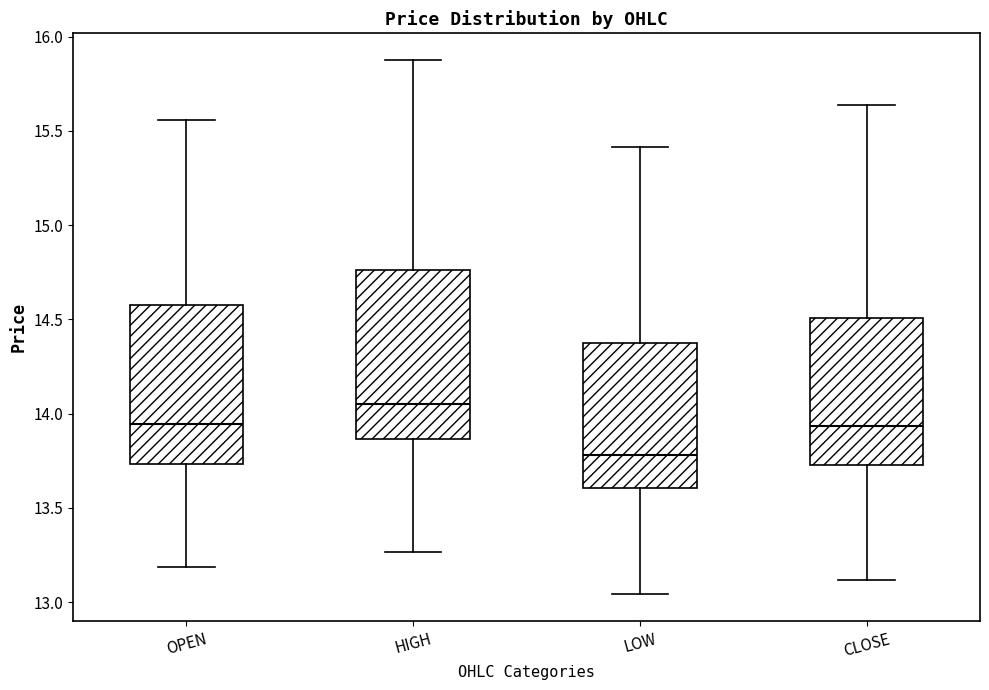

Which box is the tallest, from its lower edge to its upper edge?

HIGH